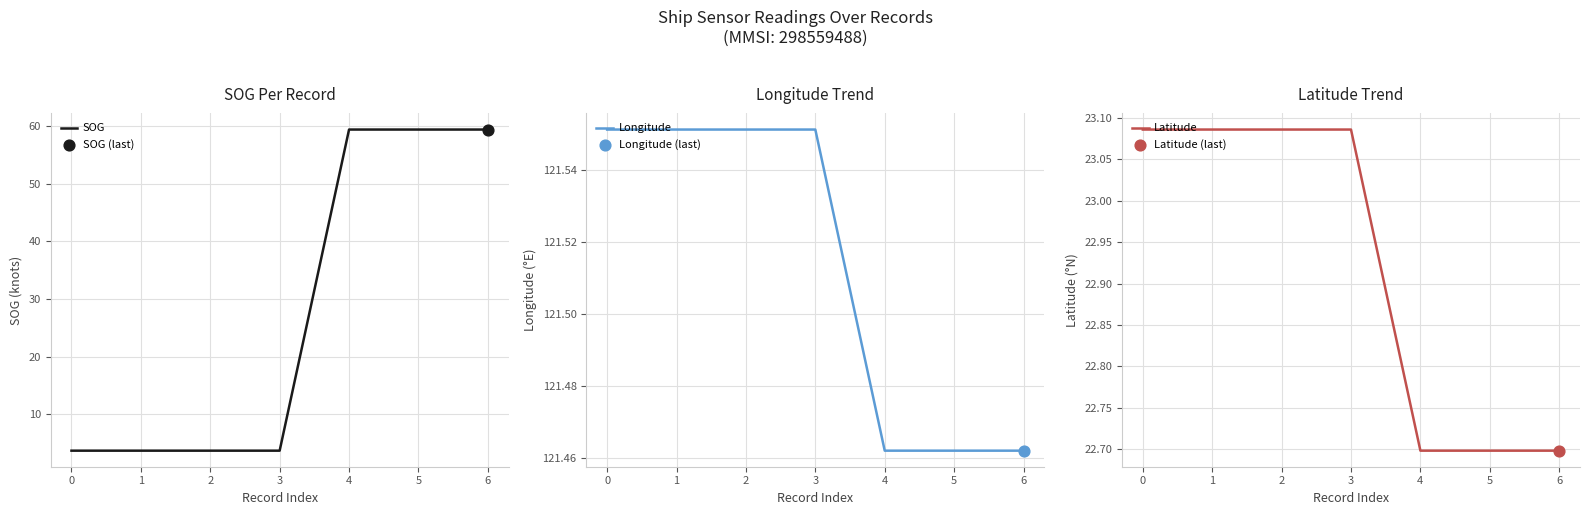

Which series contains the highest Y value?

Longitude